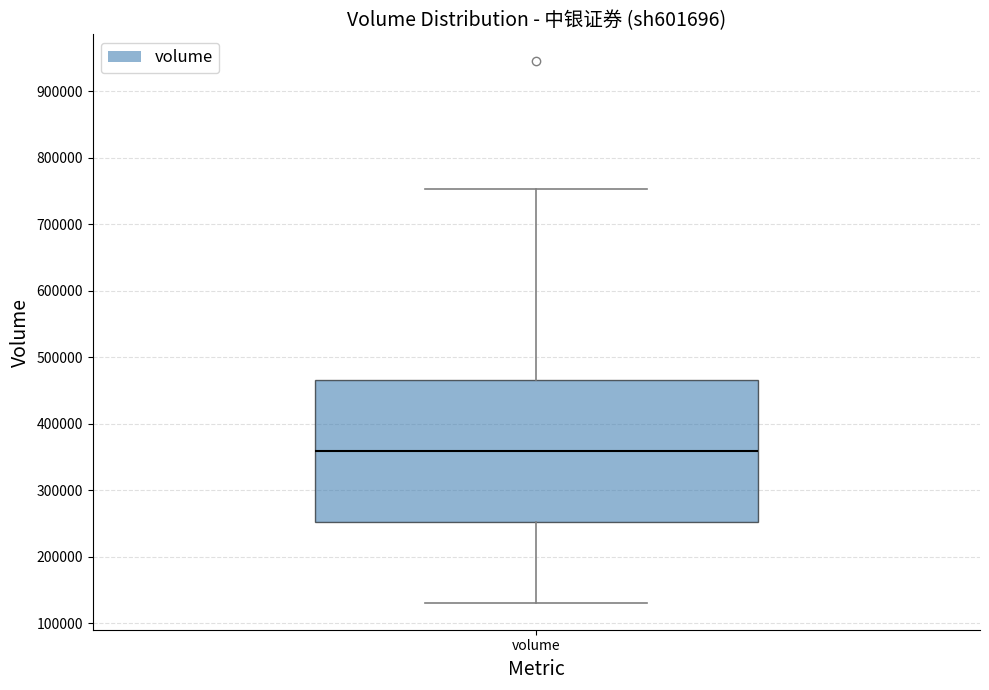

Where does the median line of the box for volume sit on the y-axis? The values are not printed on the chart, so give them approximately, as read against the axis.

360000